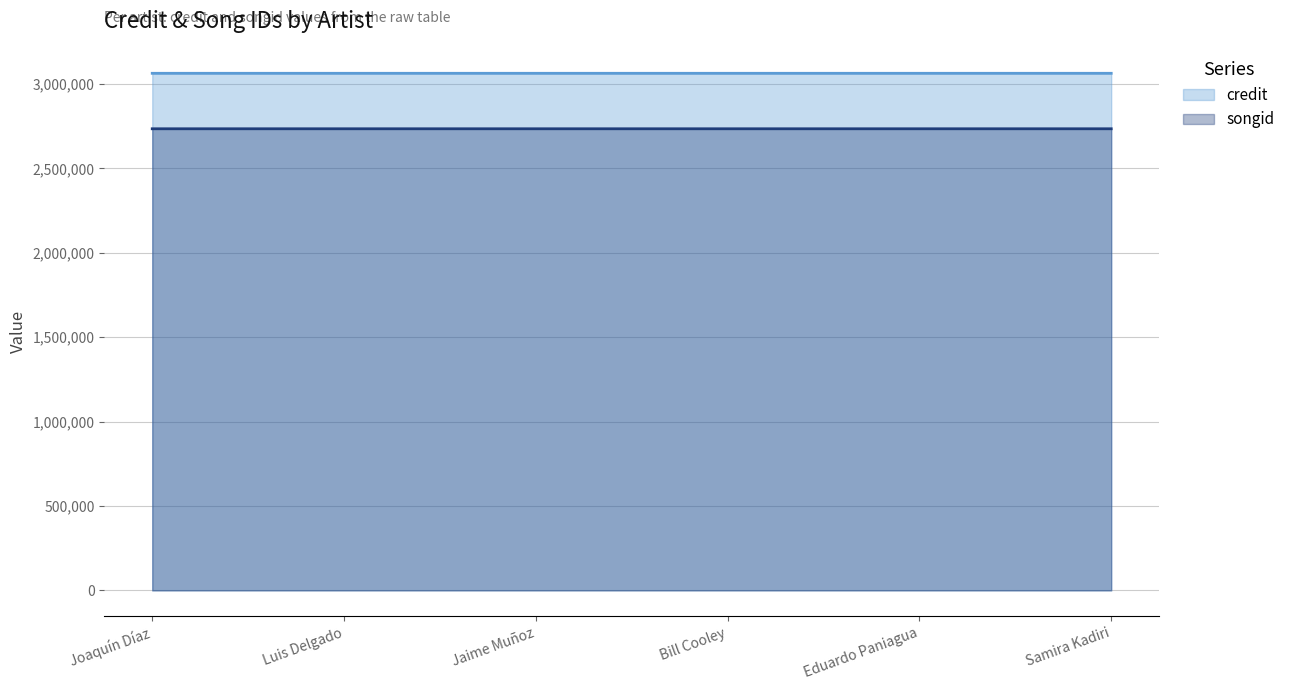

What value does the songid series have at Samira Kadiri?

2735068